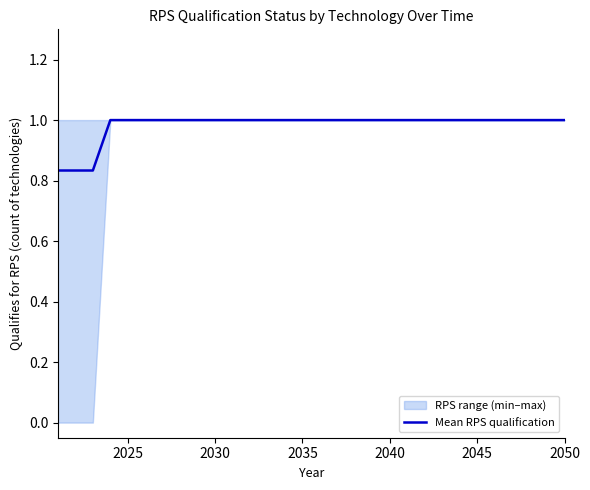

What is the maximum value for Mean RPS qualification?

1.0